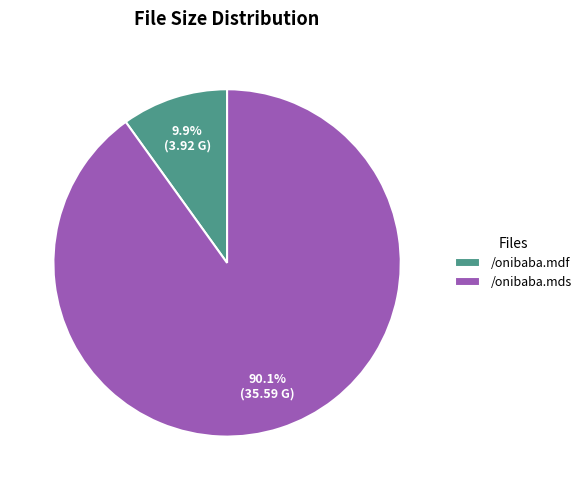

What percentage is the /onibaba.mdf slice, to the nearest percent?

10%